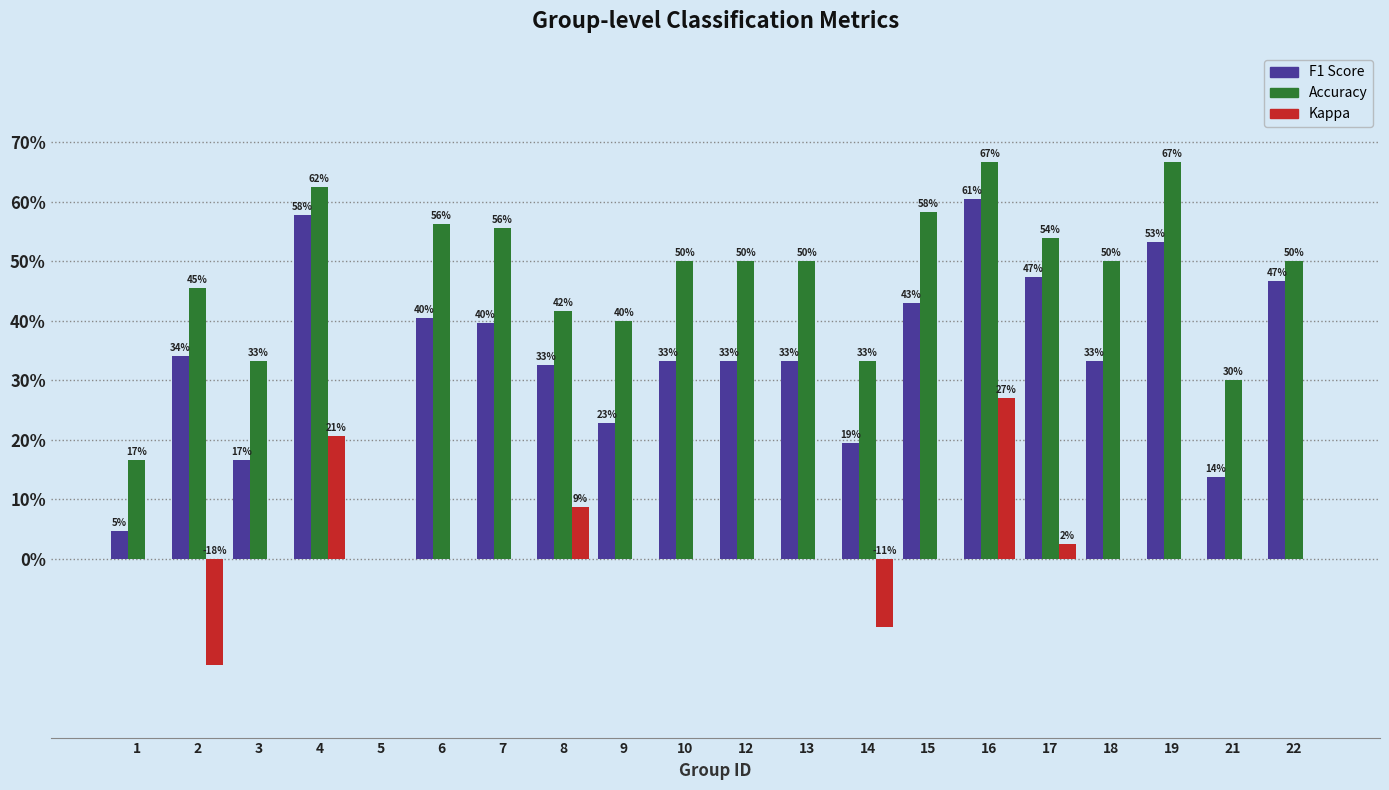

What are all the series names shown in the legend?

F1 Score, Accuracy, Kappa